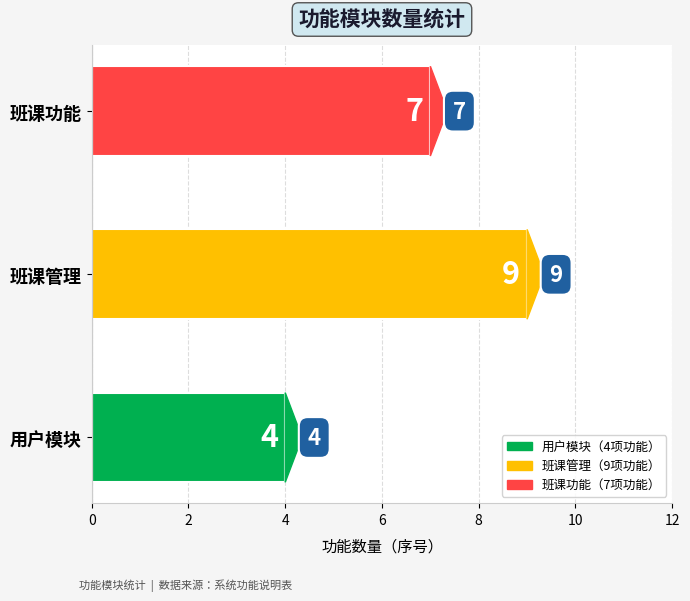

How many categories are shown in the chart?

3